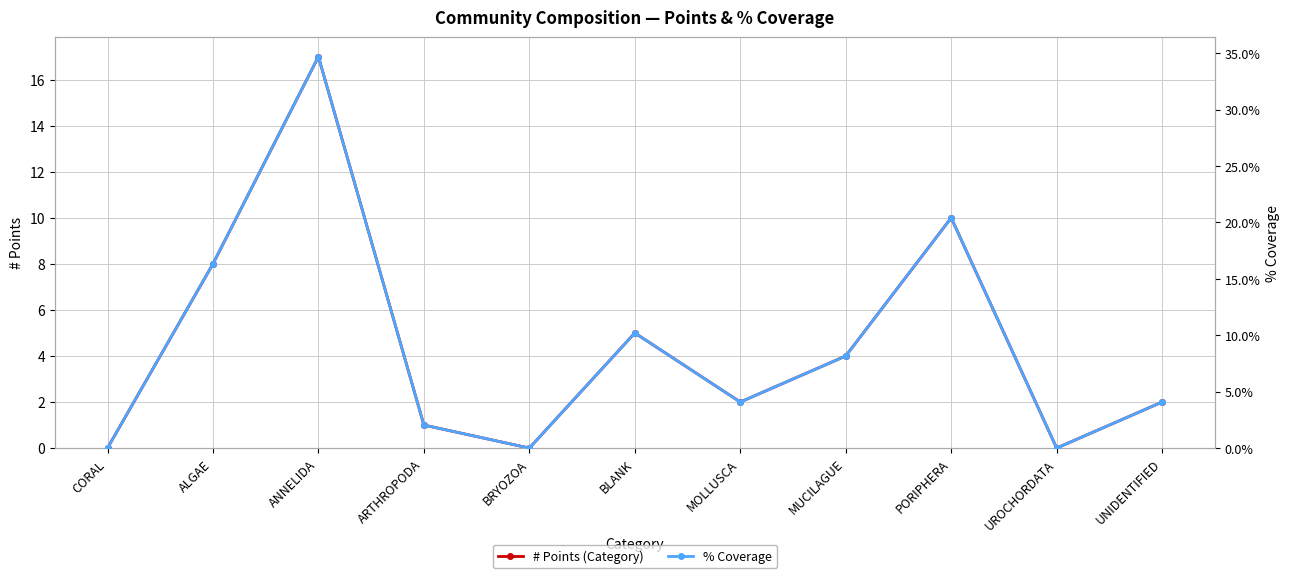

What is the difference between the # Points (Category) values at UROCHORDATA and ANNELIDA?

17